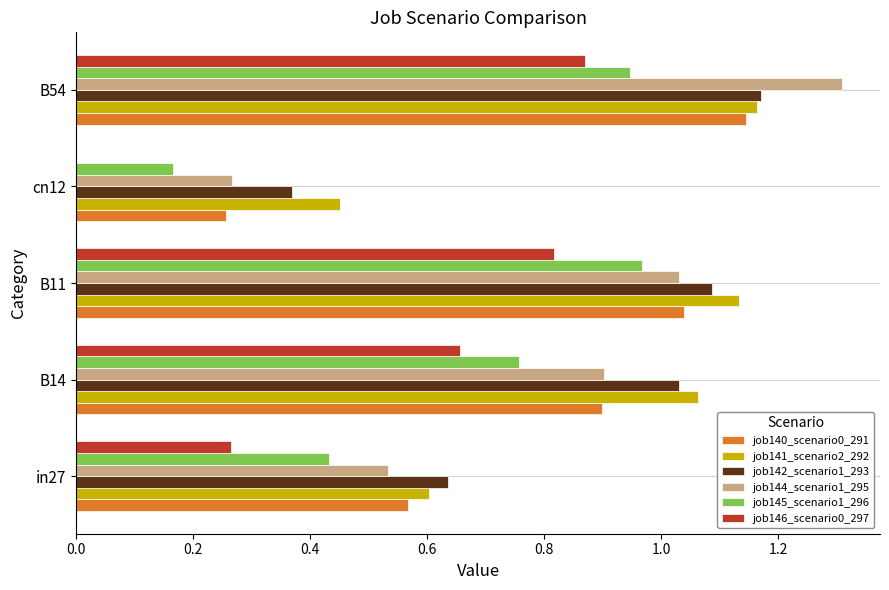

True or false: job145_scenario1_296 has a value of 0.1 at cn12.

False